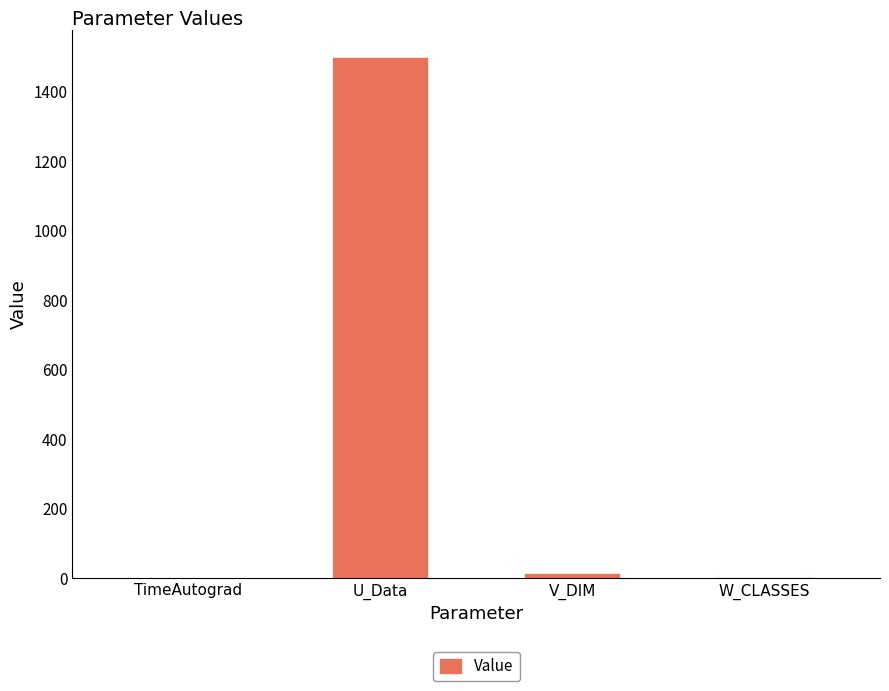

At which category does the chart reach its peak across all series?

U_Data